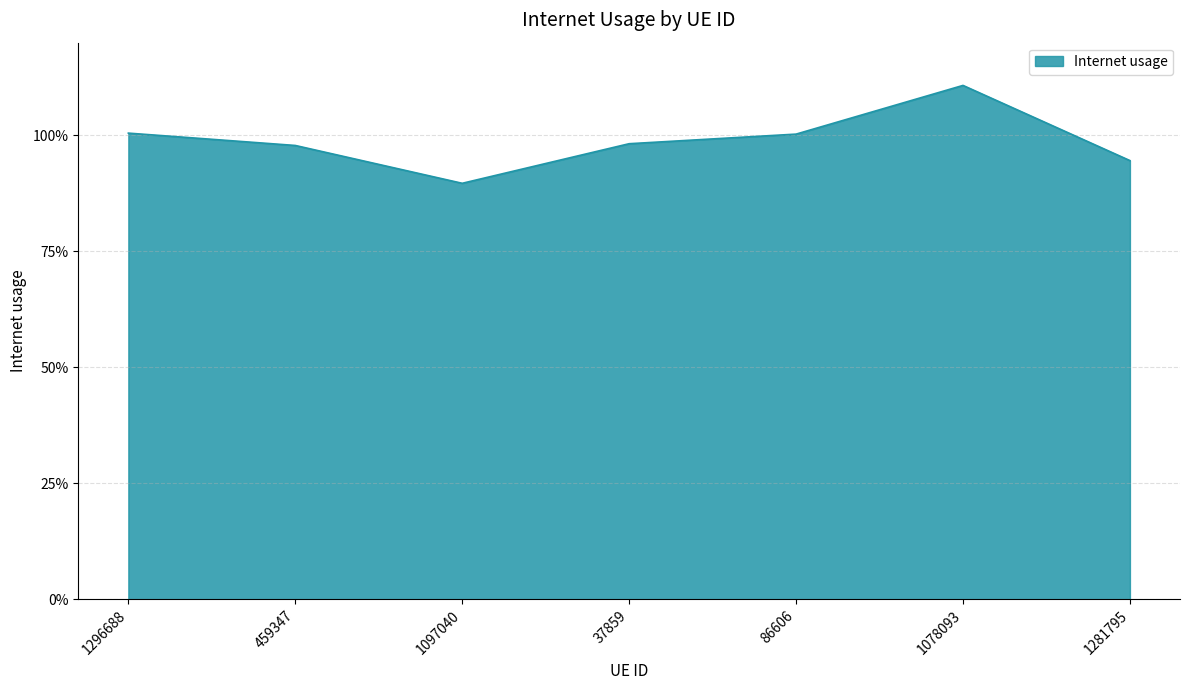

Between 37859 and 1078093, which is larger?

1078093